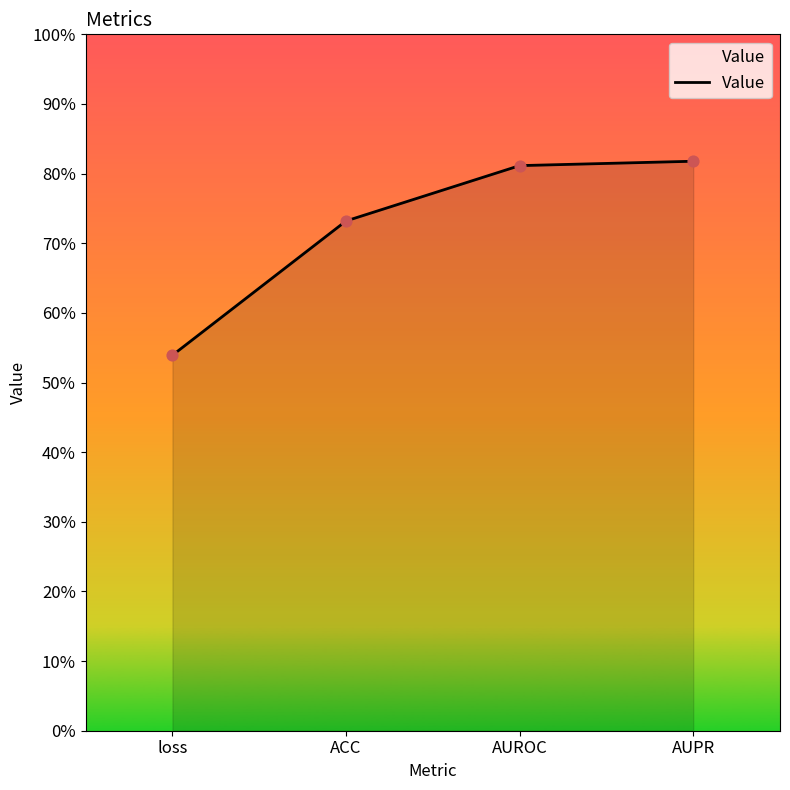

Is this an area chart (filled region under the line)?

Yes